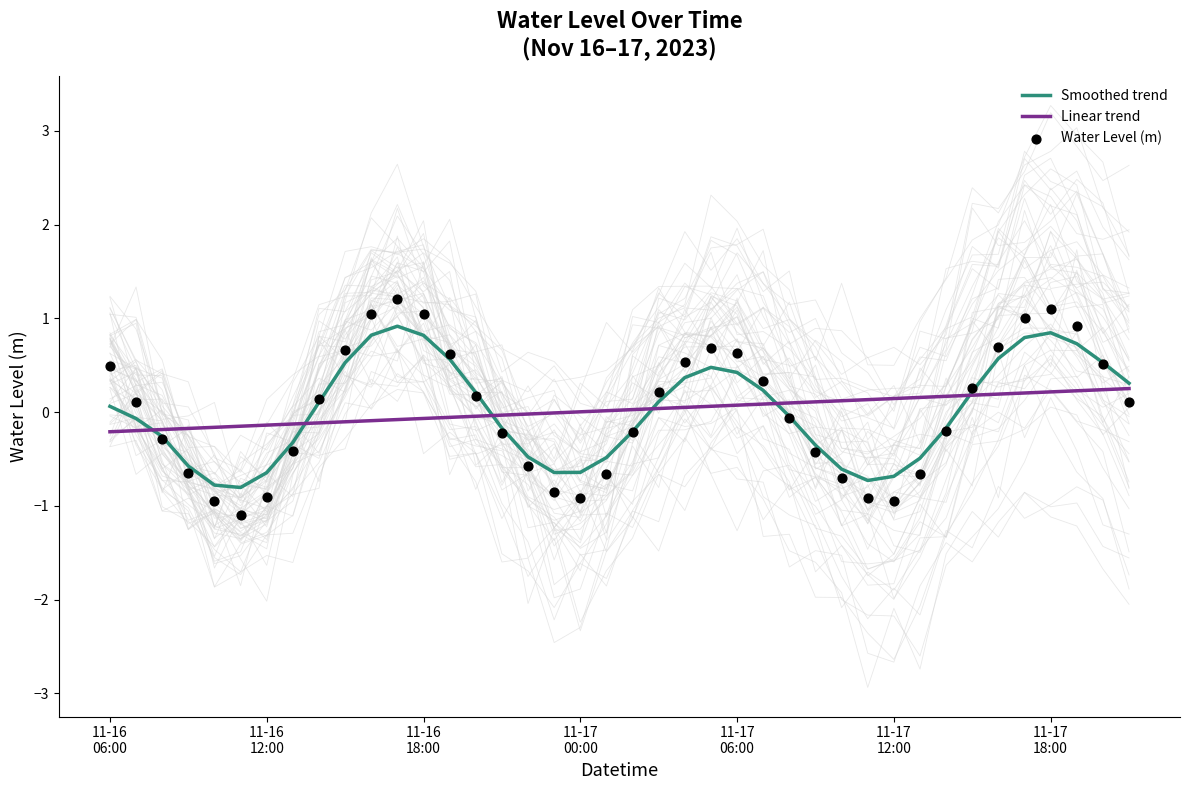

Which series has the largest Y range (max minus min)?

Water Level (m)